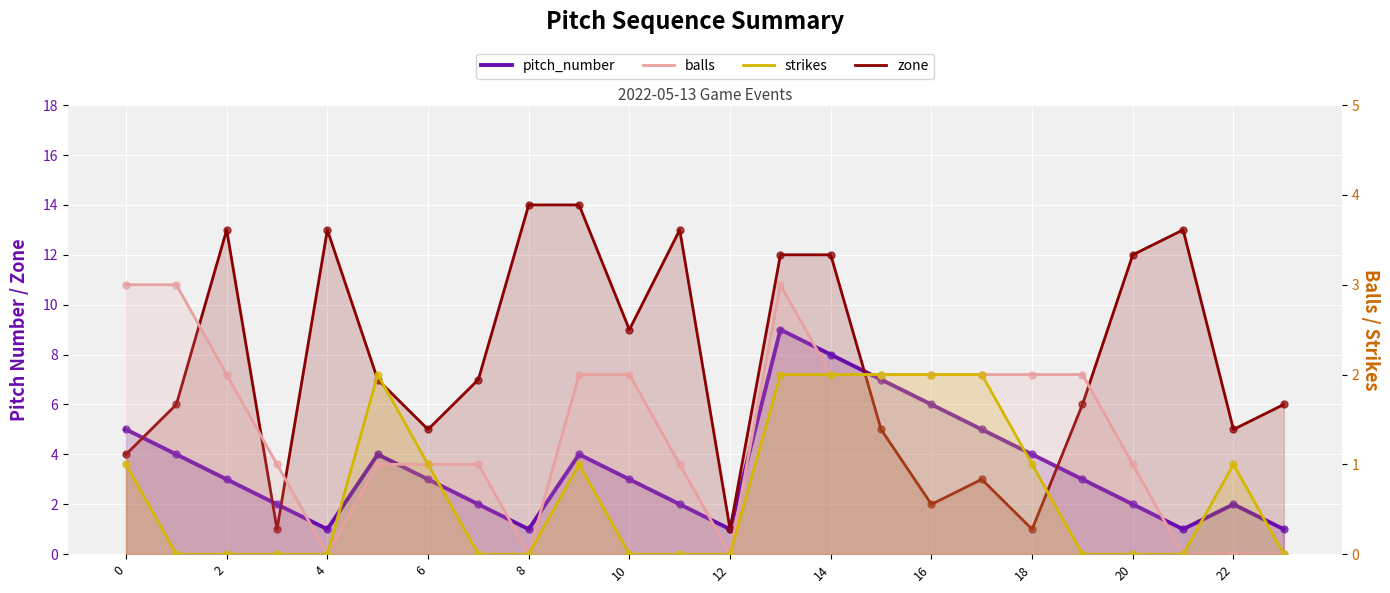

At how many categories does at least one series exceed 4?

21